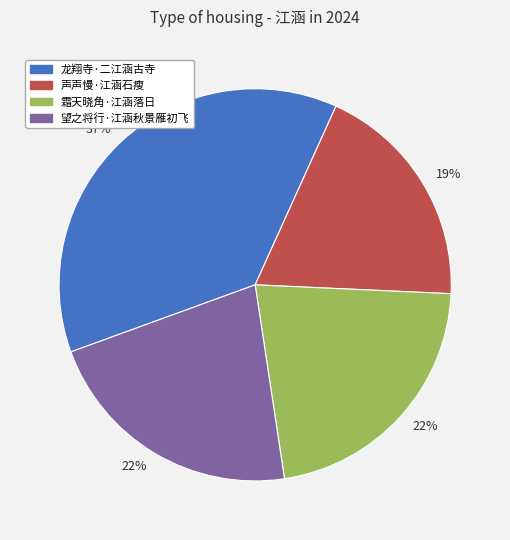

To the nearest percent, what is the difference between the largest and smallest slice percentages?

18%